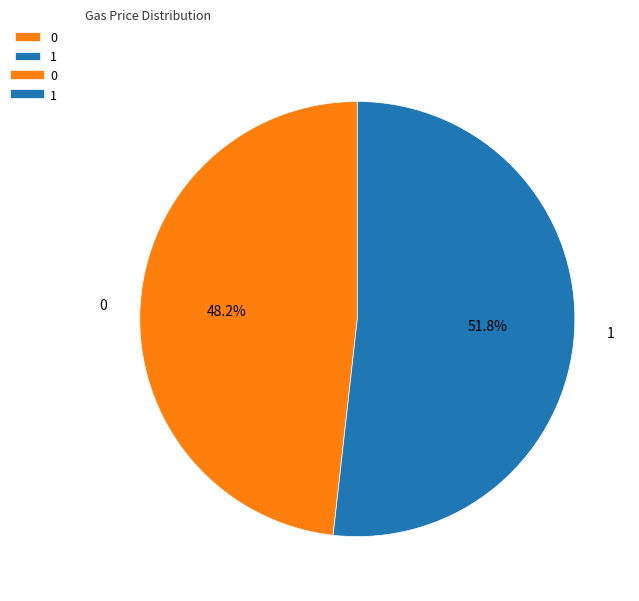

What is the ratio of the value at 1 to the value at 0?

1.1